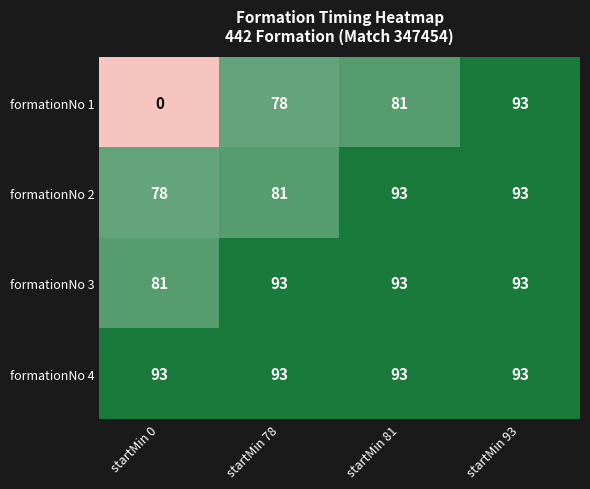

What is the difference between the formationNo 1 values at startMin 81 and startMin 93?

12